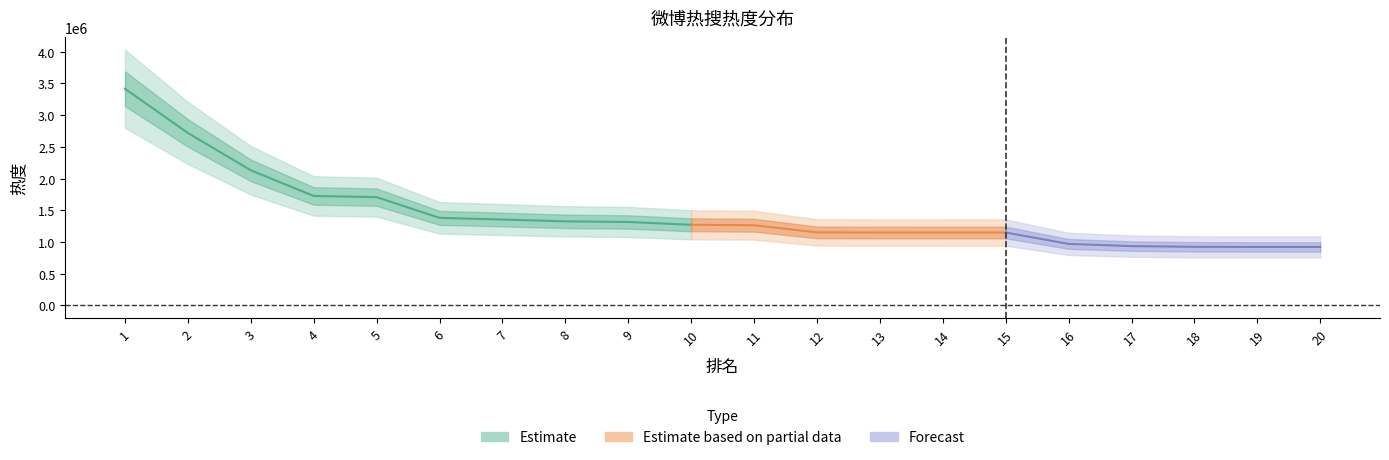

The value at 18 is 924307. True or false?

True